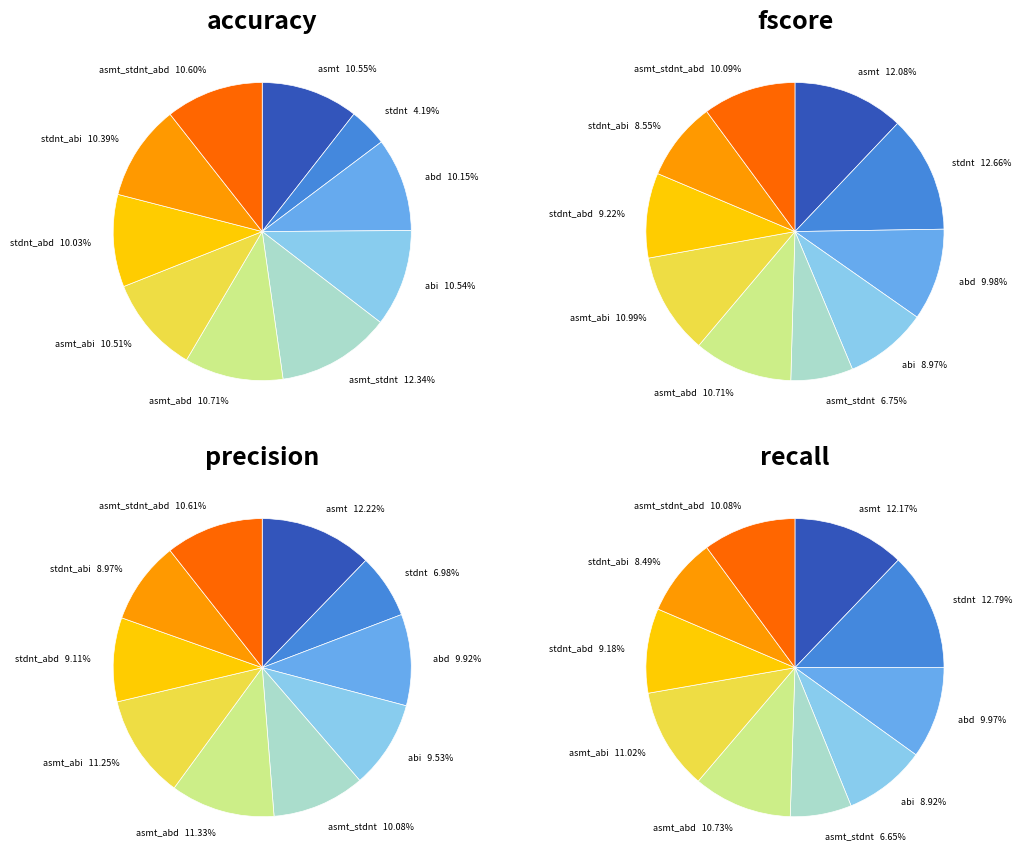

How many slices are in this pie chart?

10